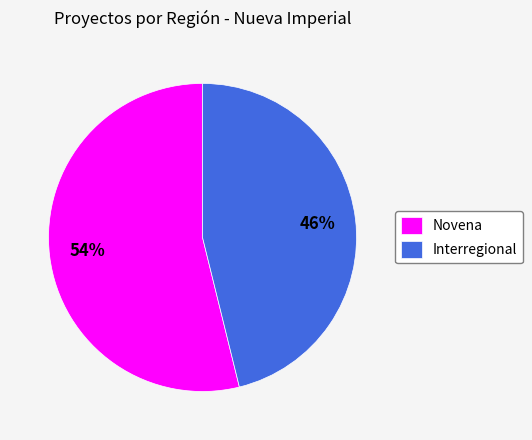

True or false: Interregional accounts for 46% of the total.

True